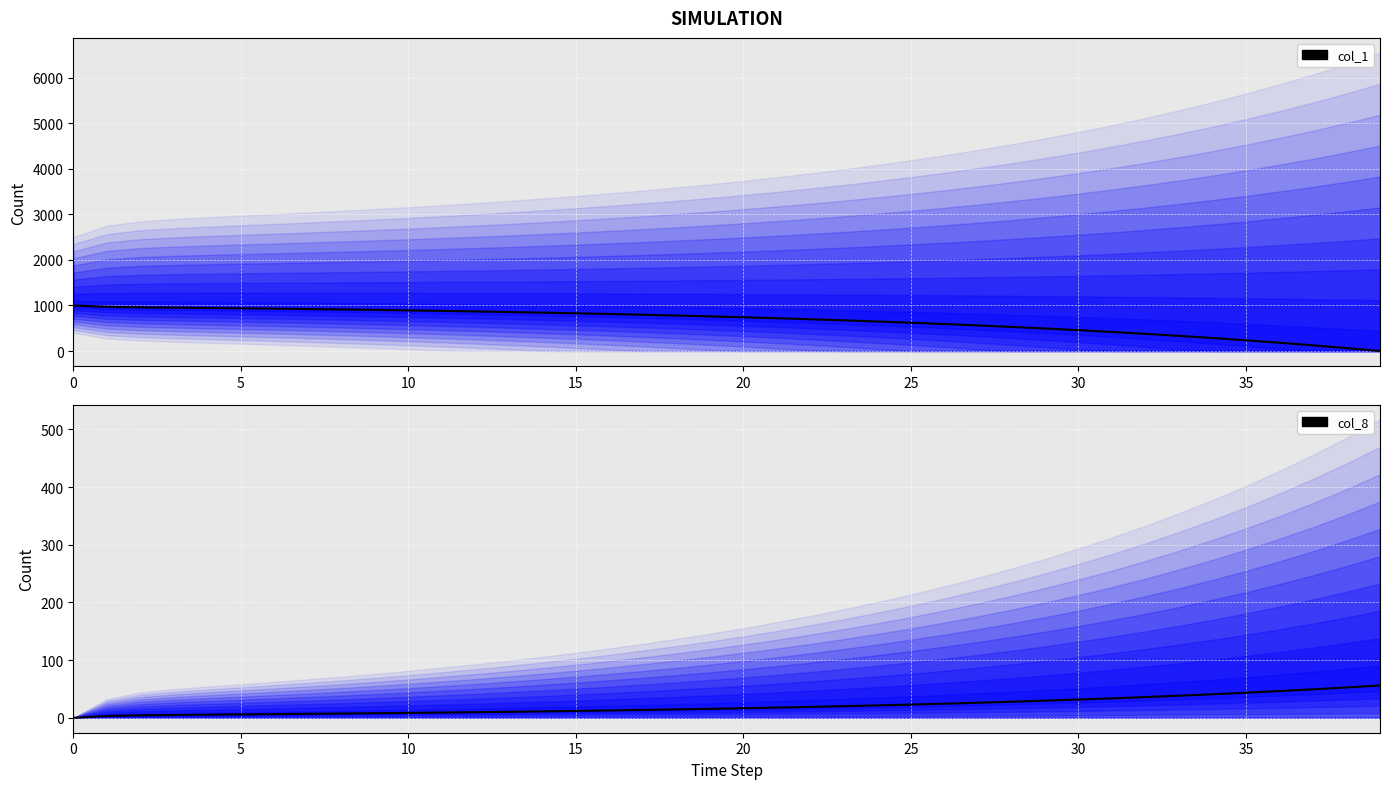

After their last crossing, which series has the higher values: col_1 (main) or col_8 (incident)?

col_8 (incident)